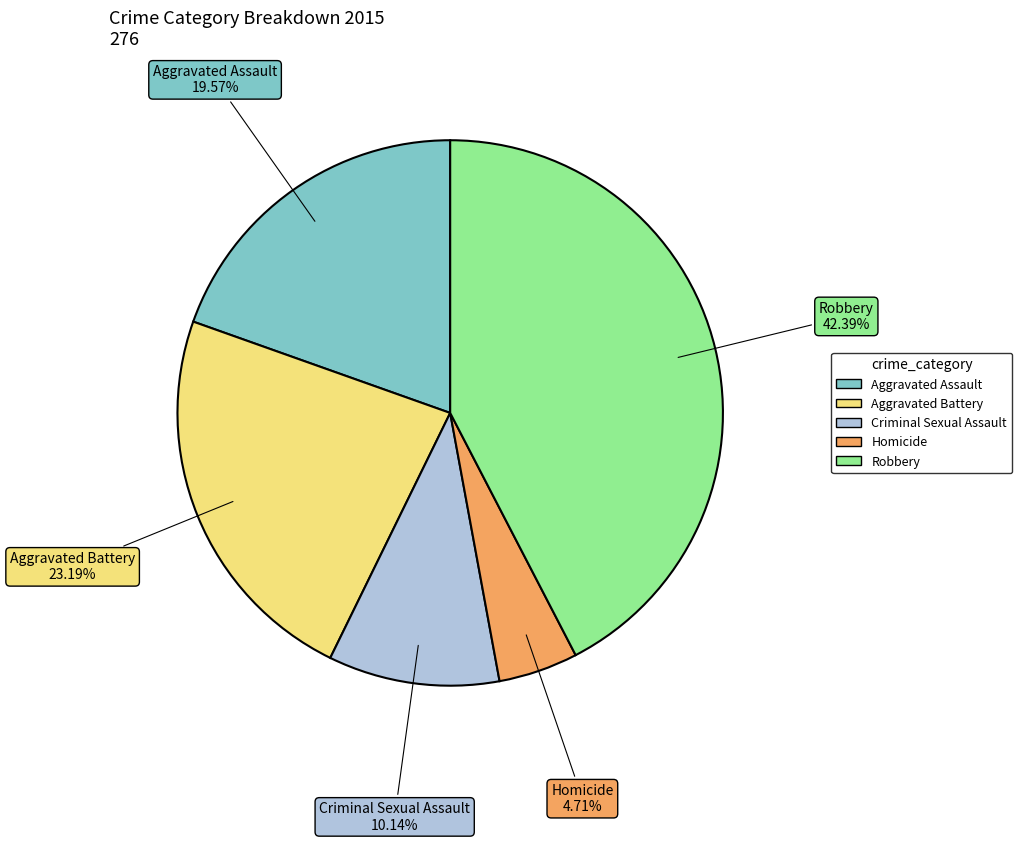

Is there a majority slice in this chart?

No